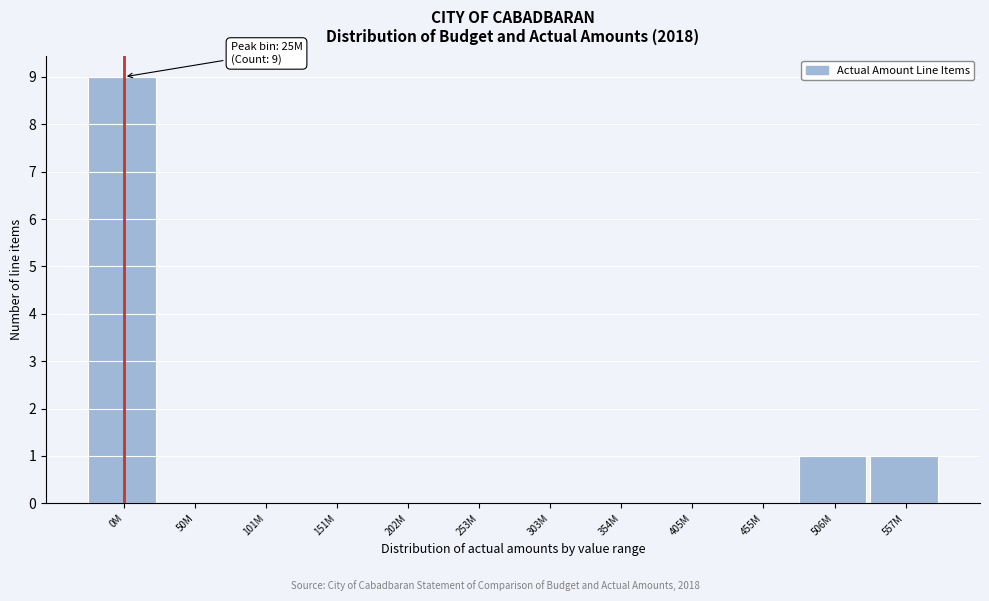

Reading left to right, extract all data points from this chart.

0M=9	50M=0	101M=0	151M=0	202M=0	253M=0	303M=0	354M=0	405M=0	455M=0	506M=1	557M=1